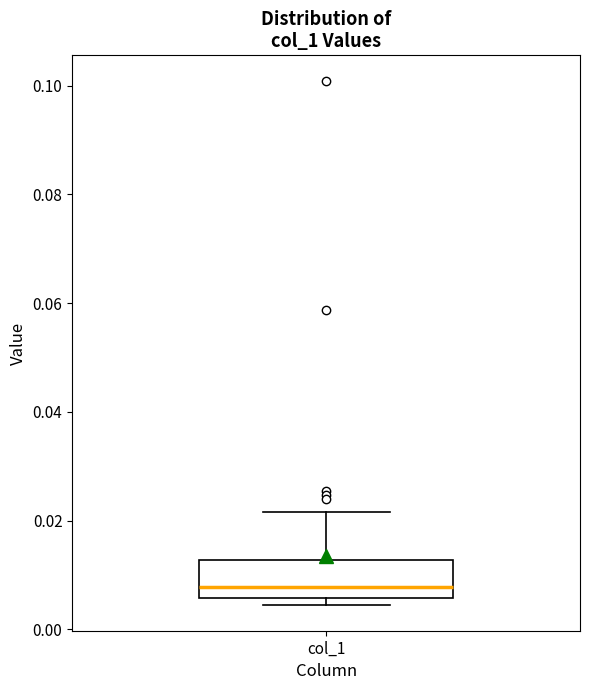

Transcribe this box plot: give where the median line is, the range the box spans, and where the two whiskers end, as read against the y-axis. The values are not printed on the chart, so give them approximately, as read against the axis.

median 0.008, box 0.006 to 0.012, whiskers 0.004 to 0.022